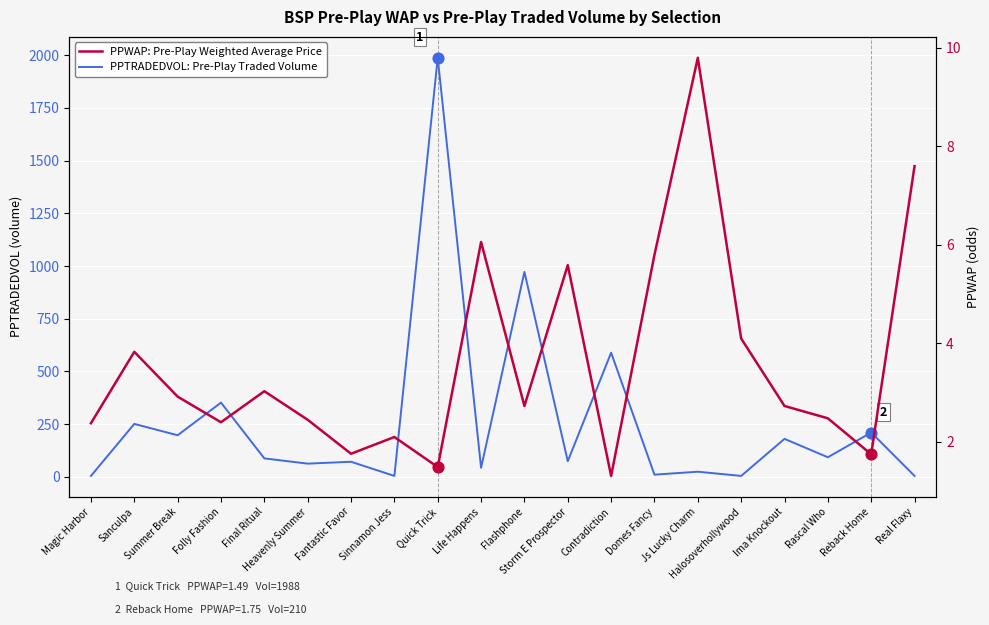

Which series has the largest total across all categories?

PPTRADEDVOL: Pre-Play Traded Volume